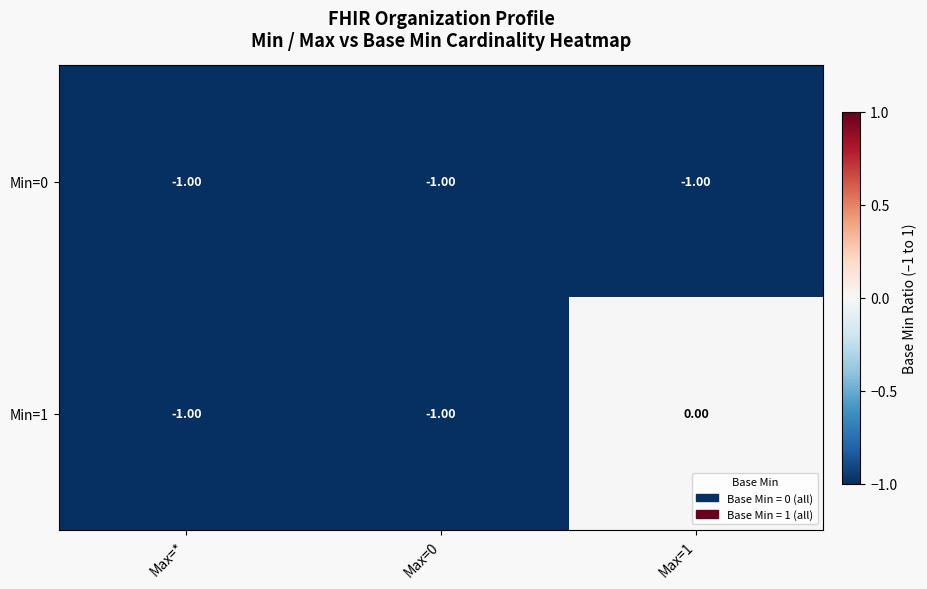

Rank the series by their average value, from lowest to highest.

Min=0, Min=1